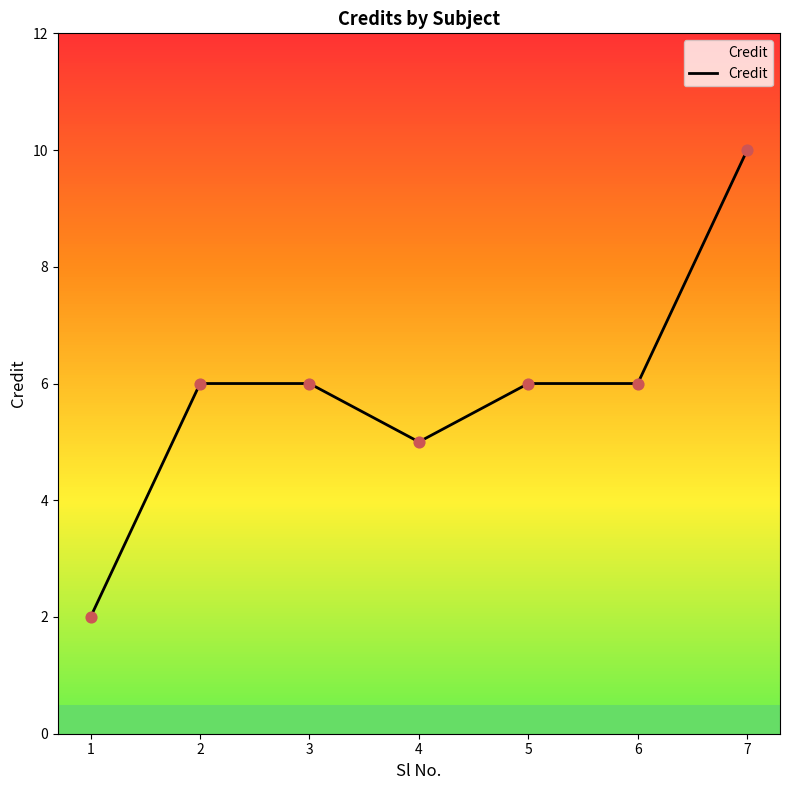

What is the change in value from 1 to 5?

+4